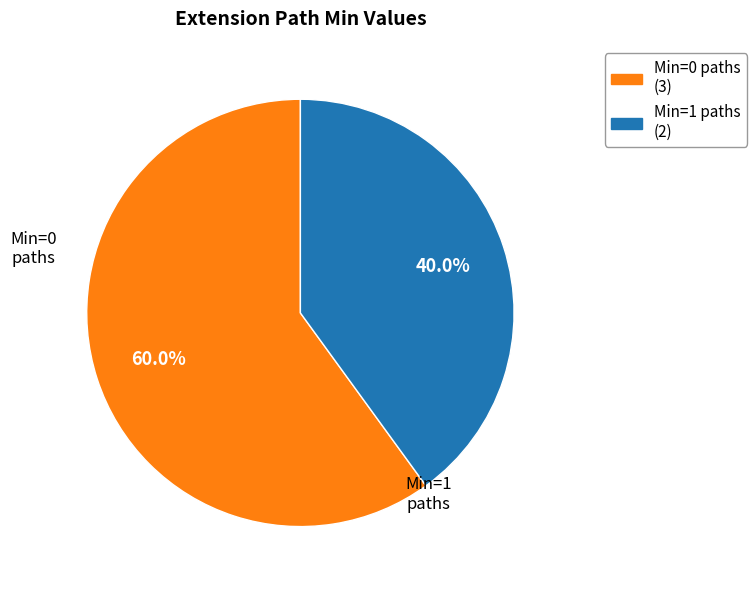

Is there a majority slice in this chart?

Yes